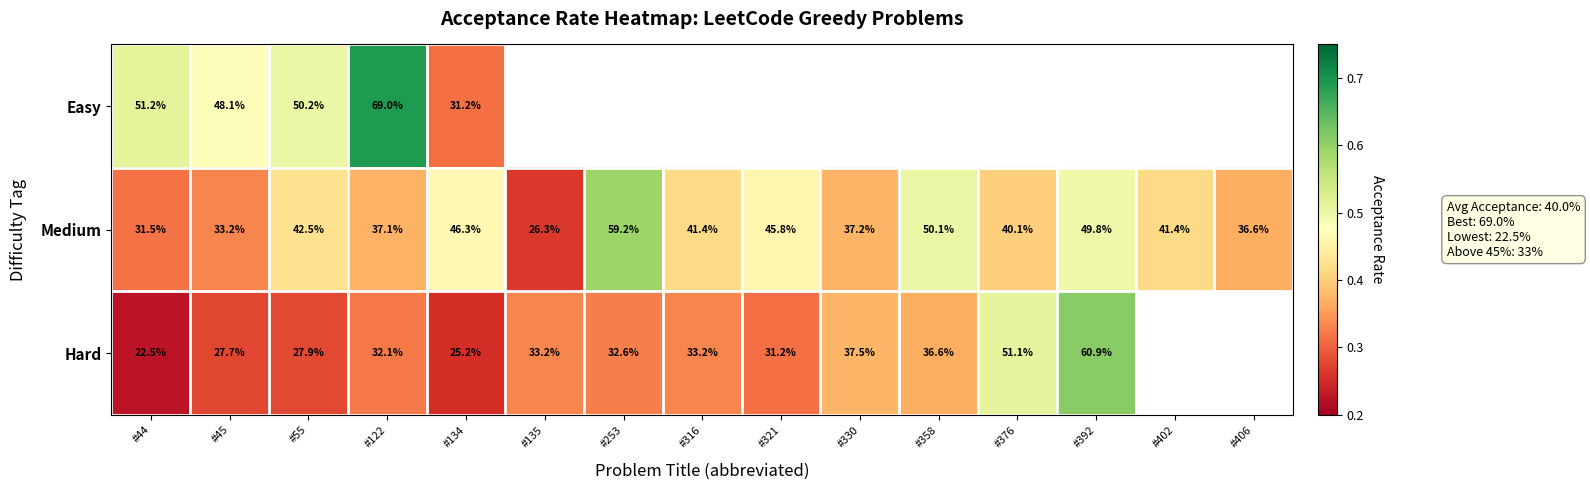

Between #44 and #55, which series saw the biggest shift?

Medium